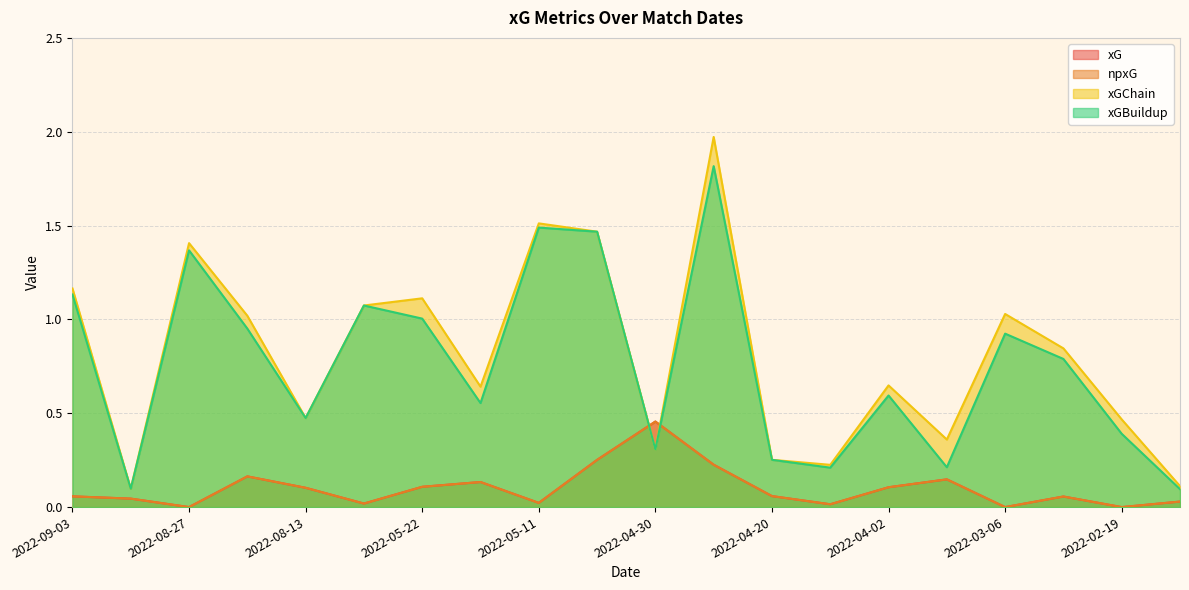

Which series has the largest range (max minus min)?

xGChain